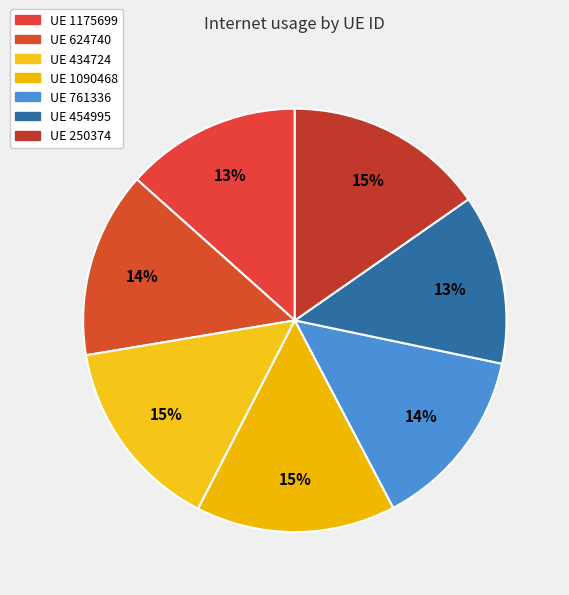

How many segments does this pie chart have?

7